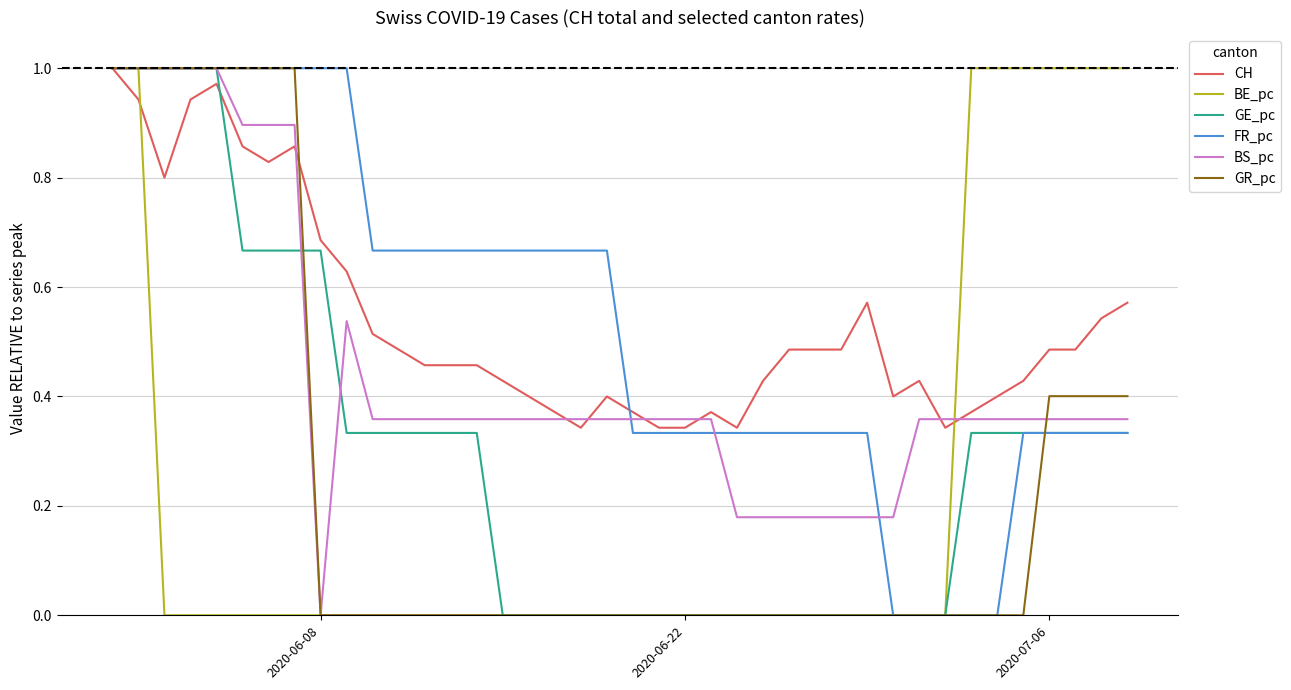

What are all the series names shown in the legend?

CH, BE_pc, GE_pc, FR_pc, BS_pc, GR_pc